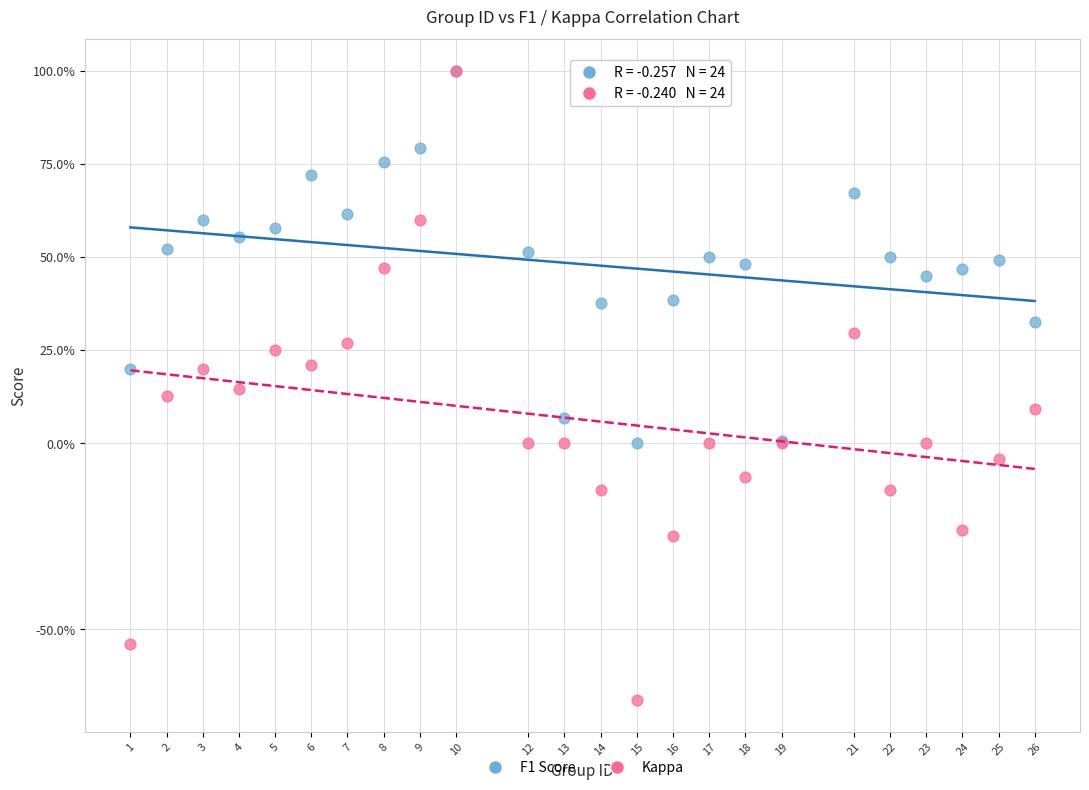

What are all the series names shown in the legend?

F1 Score, Kappa